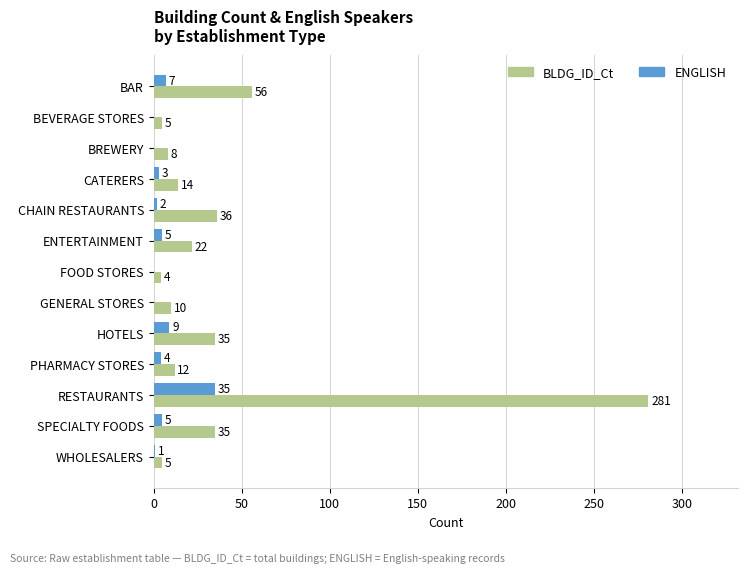

Which series has the largest total across all categories?

BLDG_ID_Ct